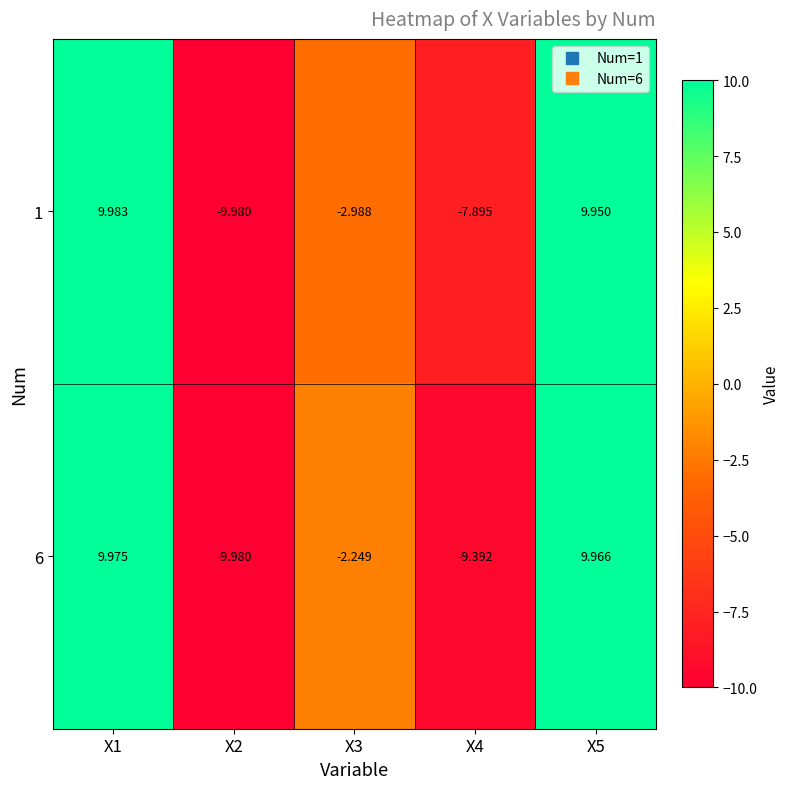

Reading left to right, extract all data points from this chart.

1: X1=10.0	X2=-10.0	X3=-3.0	X4=-7.9	X5=9.9
6: X1=10.0	X2=-10.0	X3=-2.2	X4=-9.4	X5=10.0